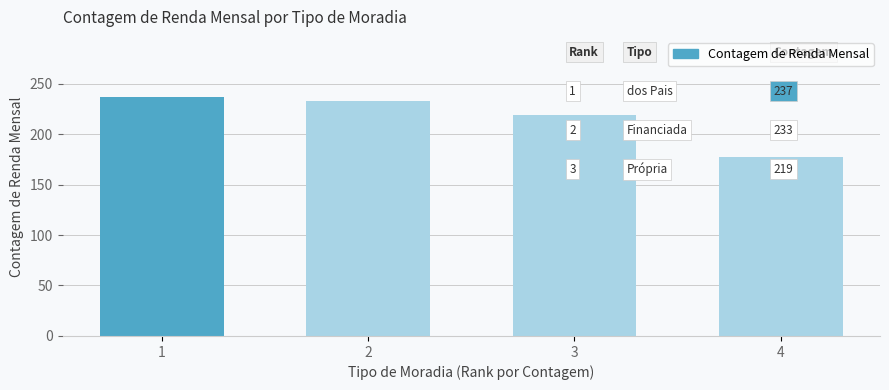

What is the value of the 2nd bar from the left?

233